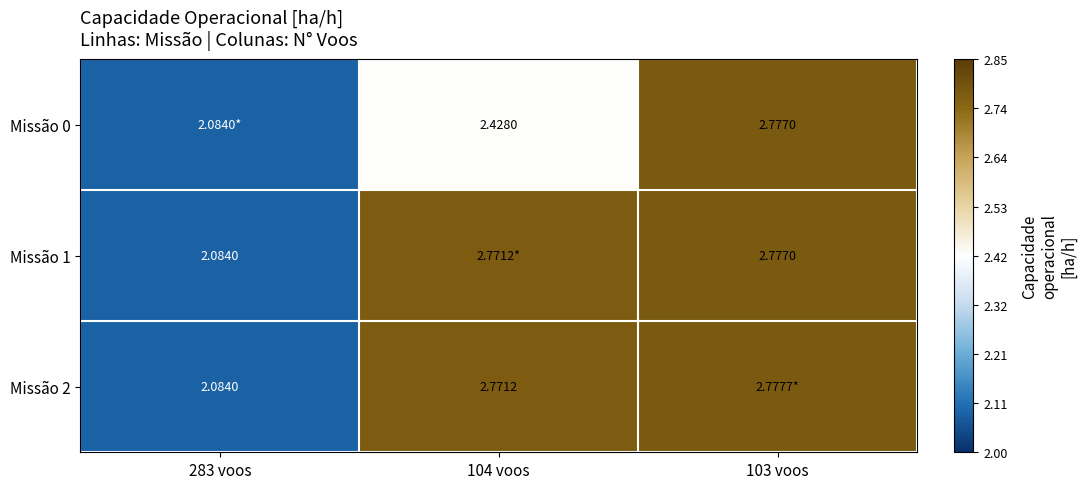

List the series in order of their peak value, lowest first.

Missão 0, Missão 1, Missão 2